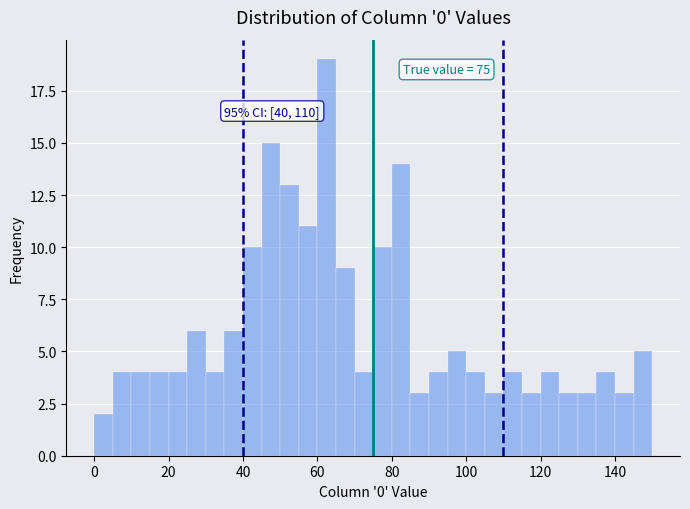

Read against the x-axis, roughly where is the centre of the tallest bar?

62